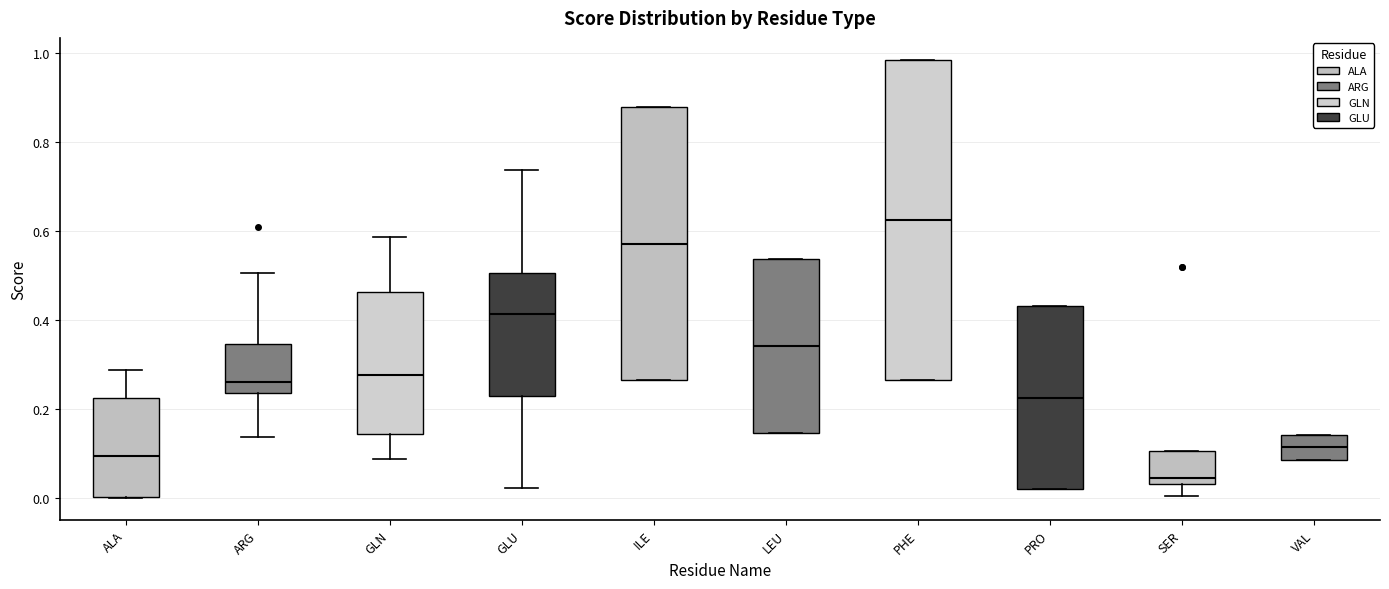

Which box has the lowest median line?

SER